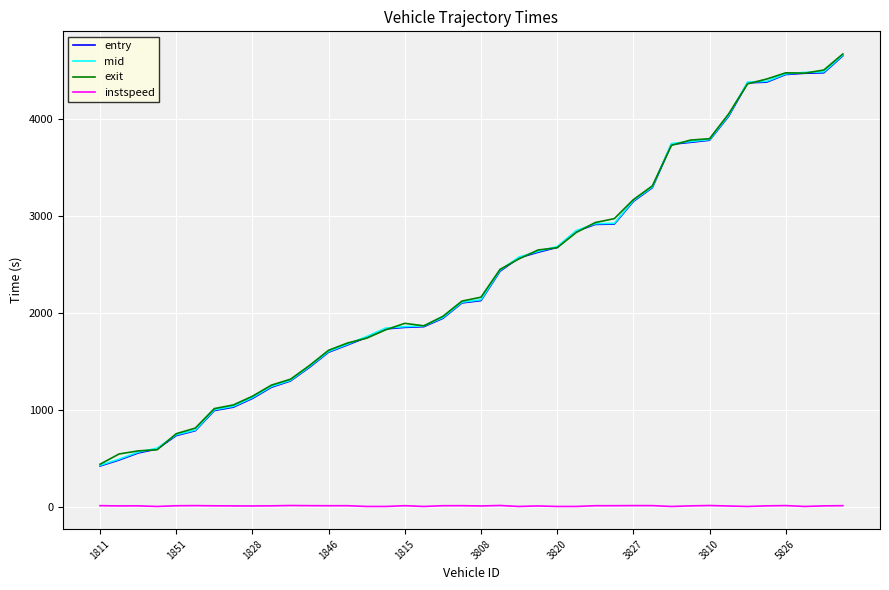

True or false: mid and instspeed cross at least once.

False